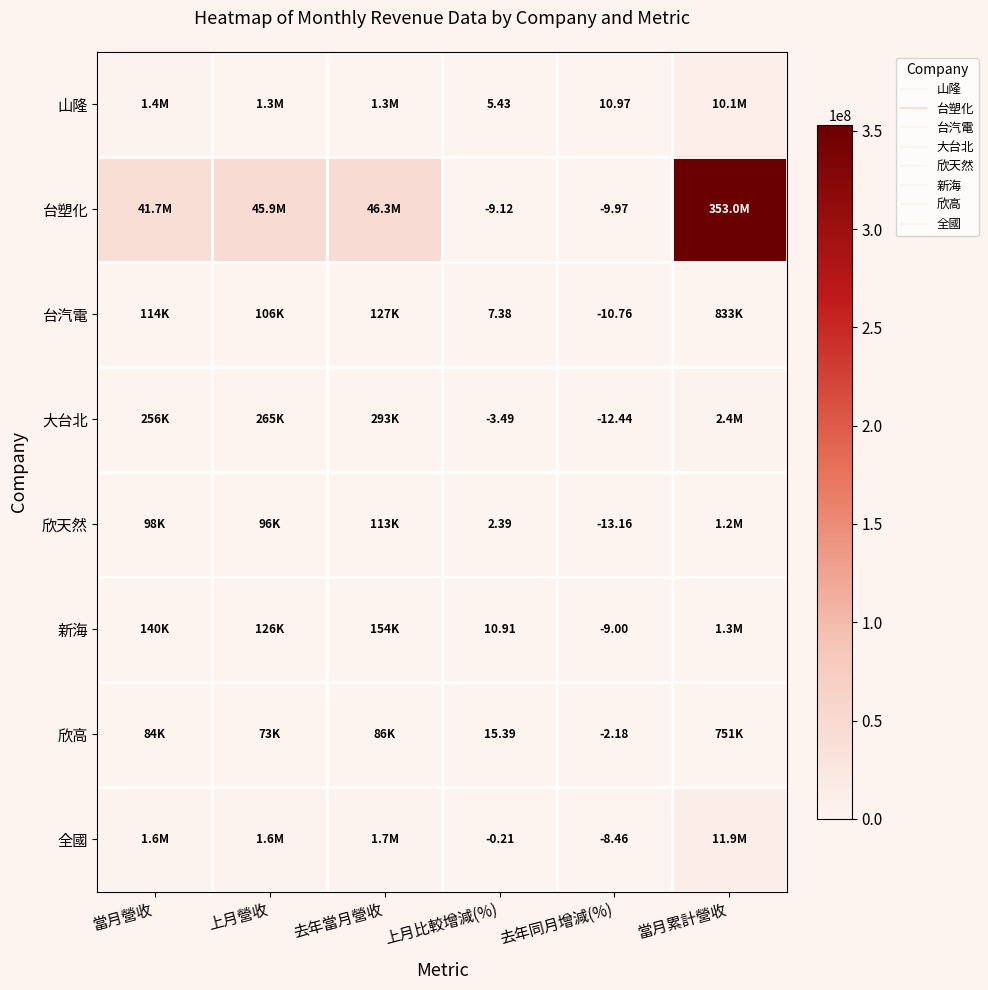

How many data points in 台塑化 are less than 45882712?

3